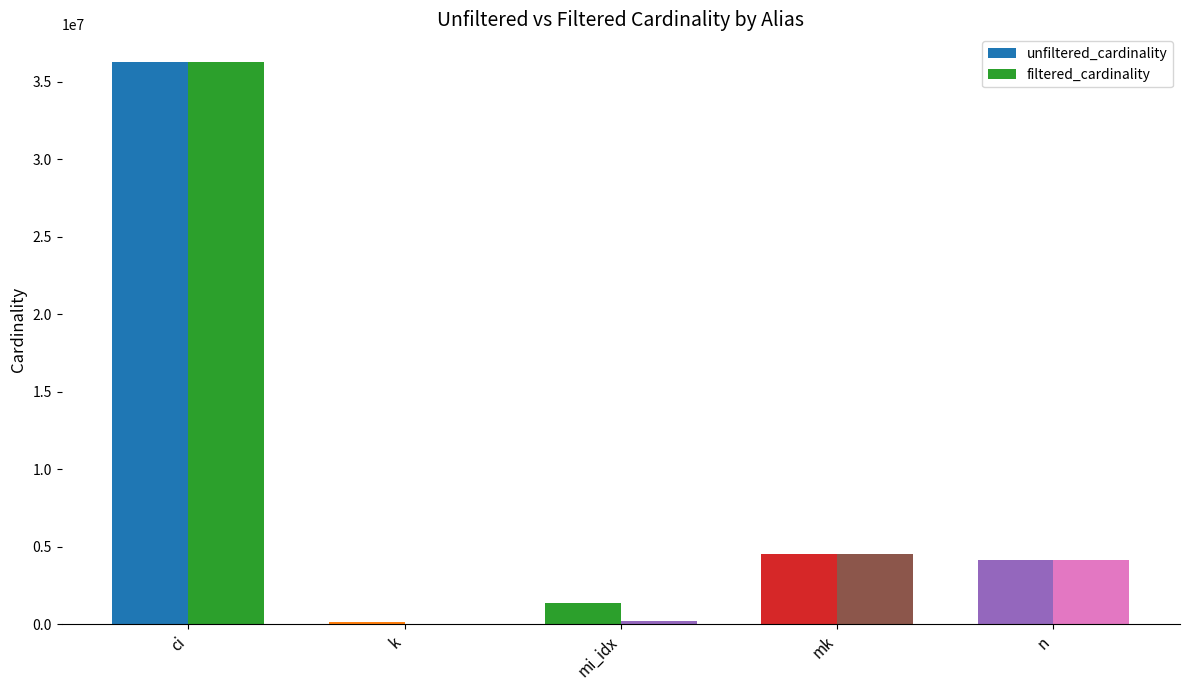

At which label is unfiltered_cardinality closest to 18189257?

mk